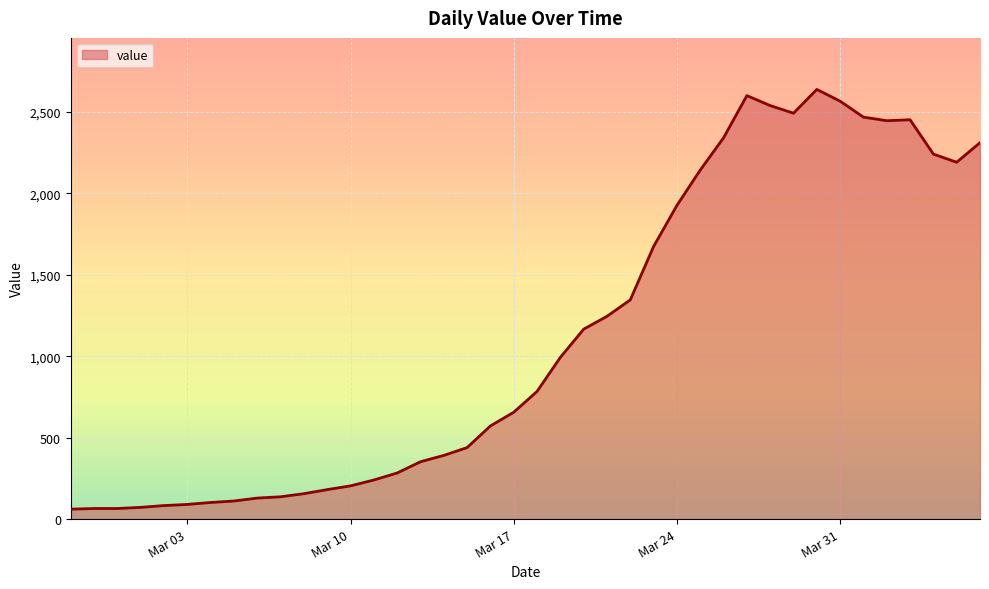

True or false: there are more than 1 points higher than both neighbors.

True